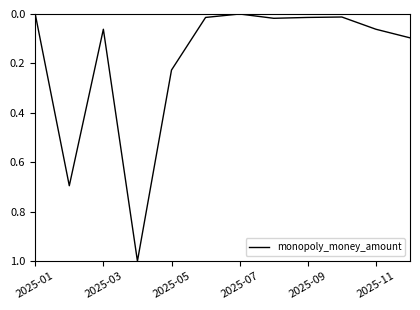

What is the sum of all values?

2.2